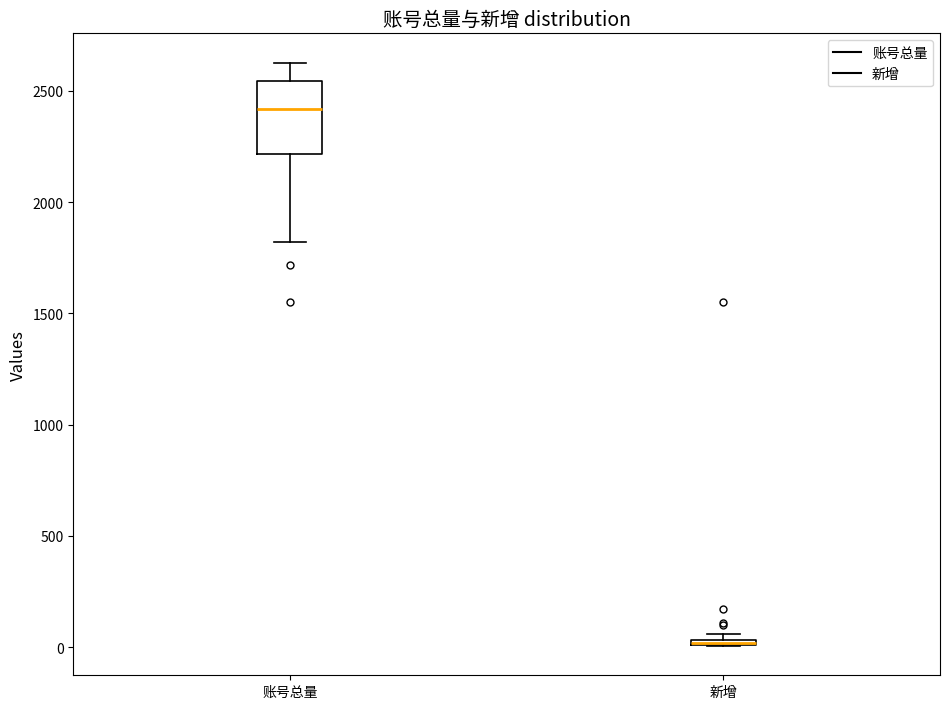

Where does the upper whisker of the box for 账号总量 end on the y-axis? The values are not printed on the chart, so give them approximately, as read against the axis.

2650